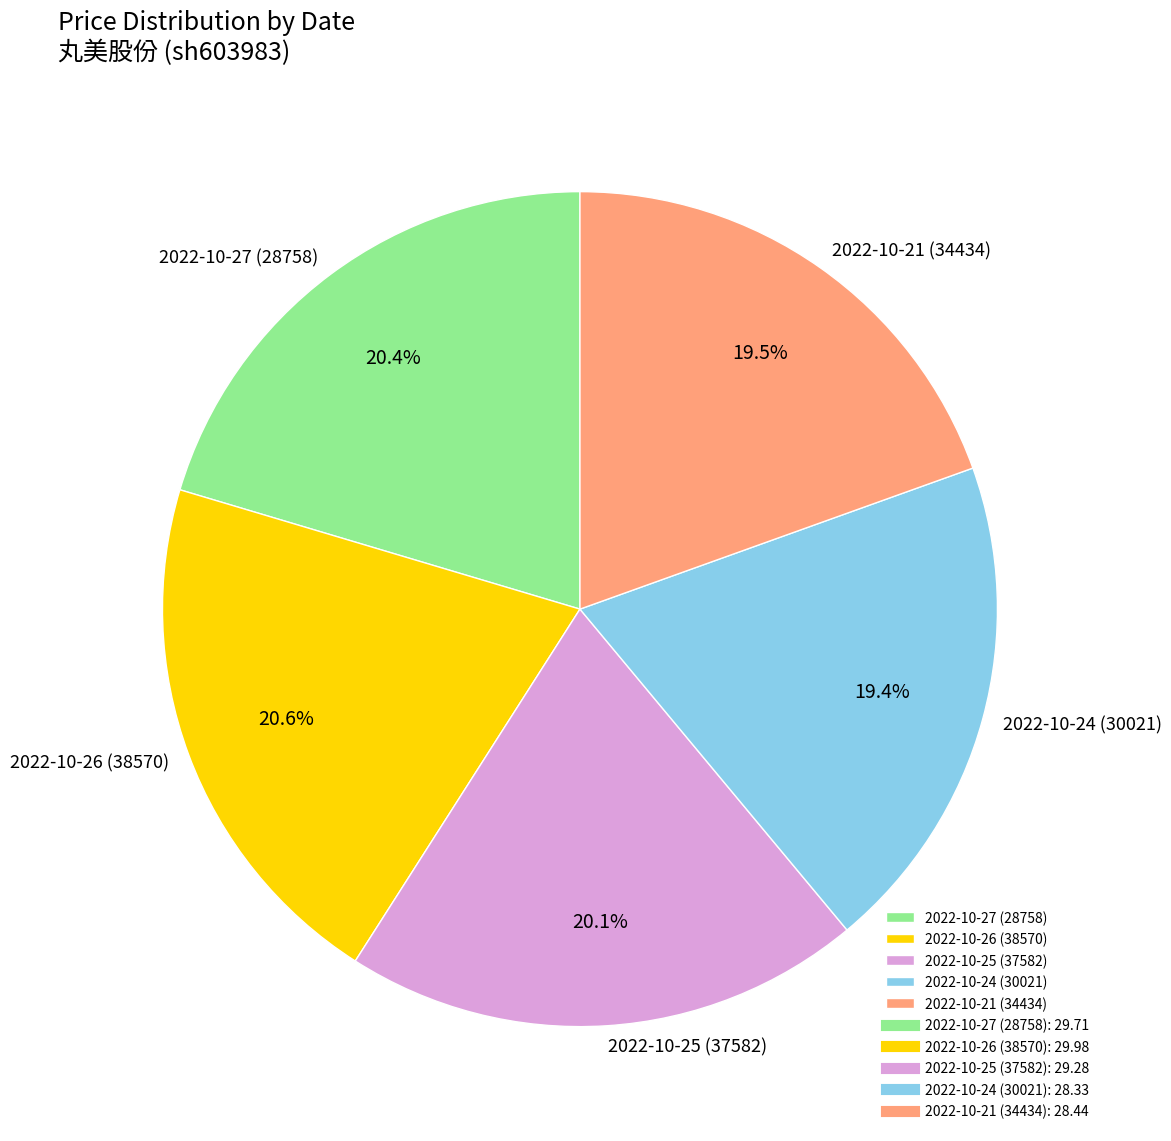

Combined, do 2022-10-26 (38570) and 2022-10-25 (37582) account for over 50%?

No